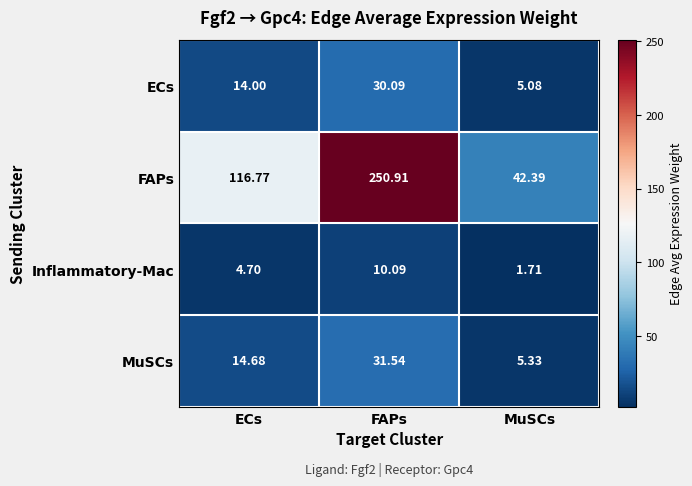

Which series has the largest total across all categories?

FAPs